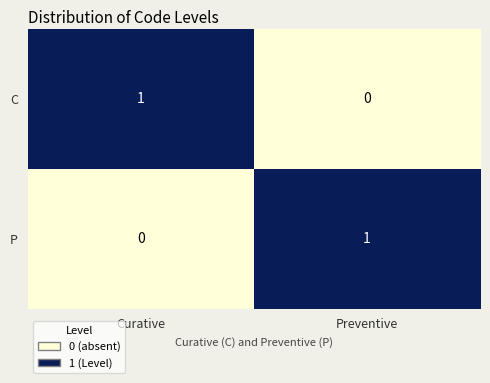

Is it true that C equals 0 at Curative?

False